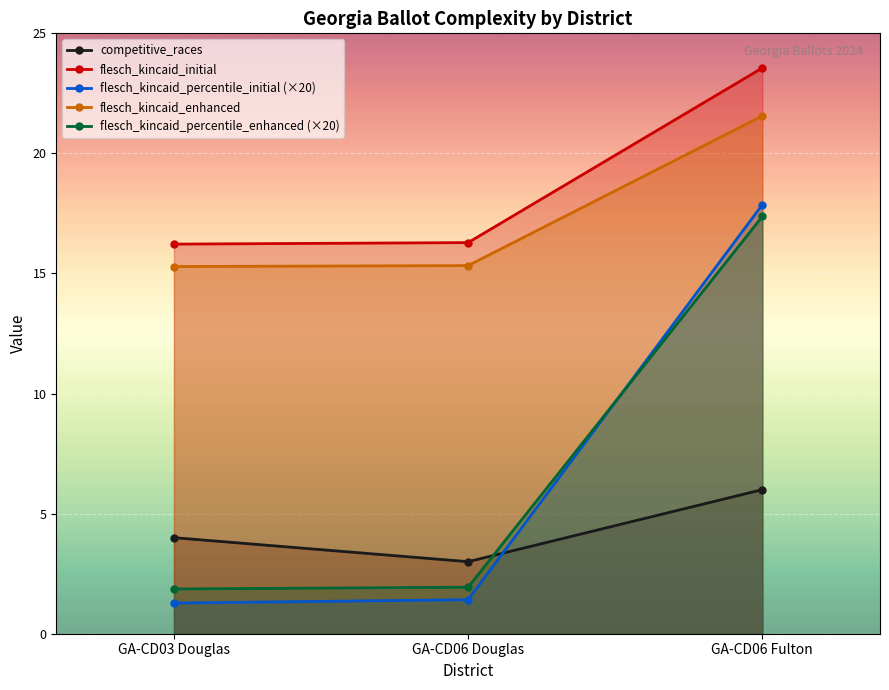

Rank the series at GA-CD03 Douglas from highest to lowest value.

flesch_kincaid_initial, flesch_kincaid_enhanced, competitive_races, flesch_kincaid_percentile_enhanced (×20), flesch_kincaid_percentile_initial (×20)